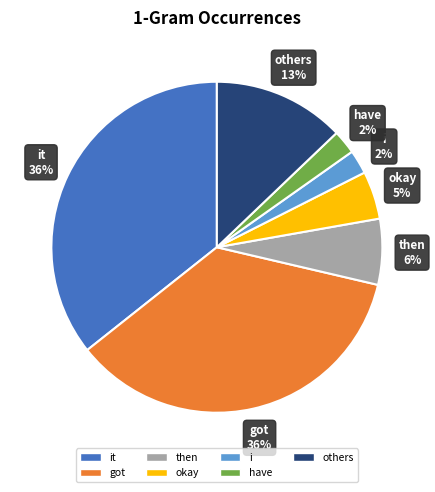

Is it true that then is 15% of the pie?

False